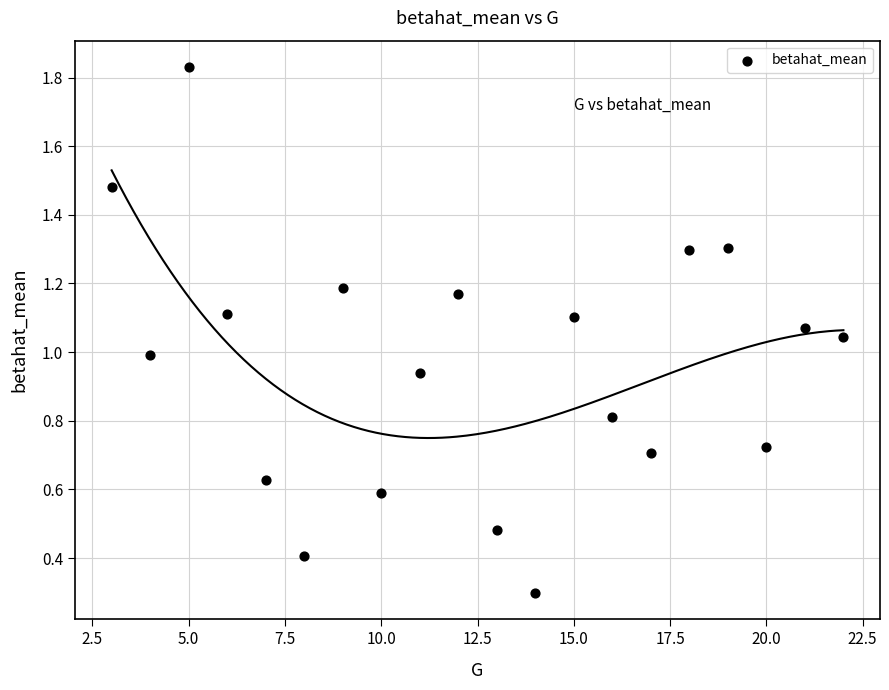

What is the range of X values (max minus min)?

19.0